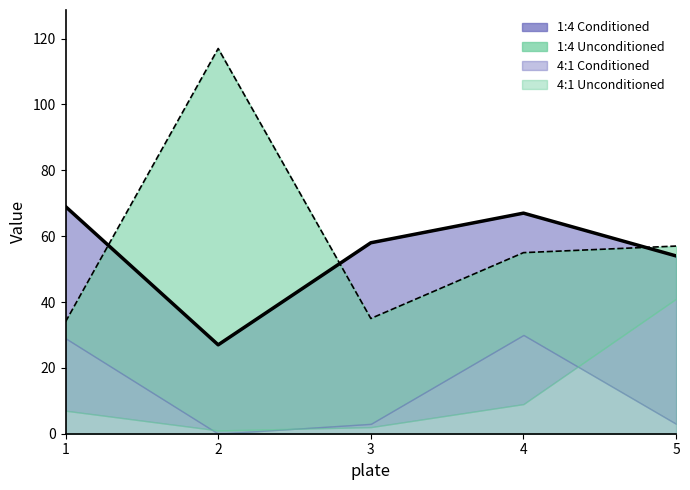

What is the value of the 2nd point from the left?

27